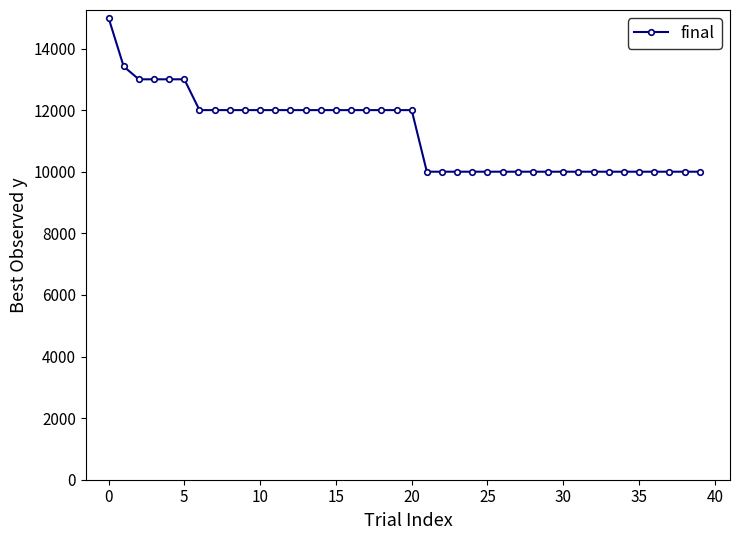

What is the greatest value displayed?

15000